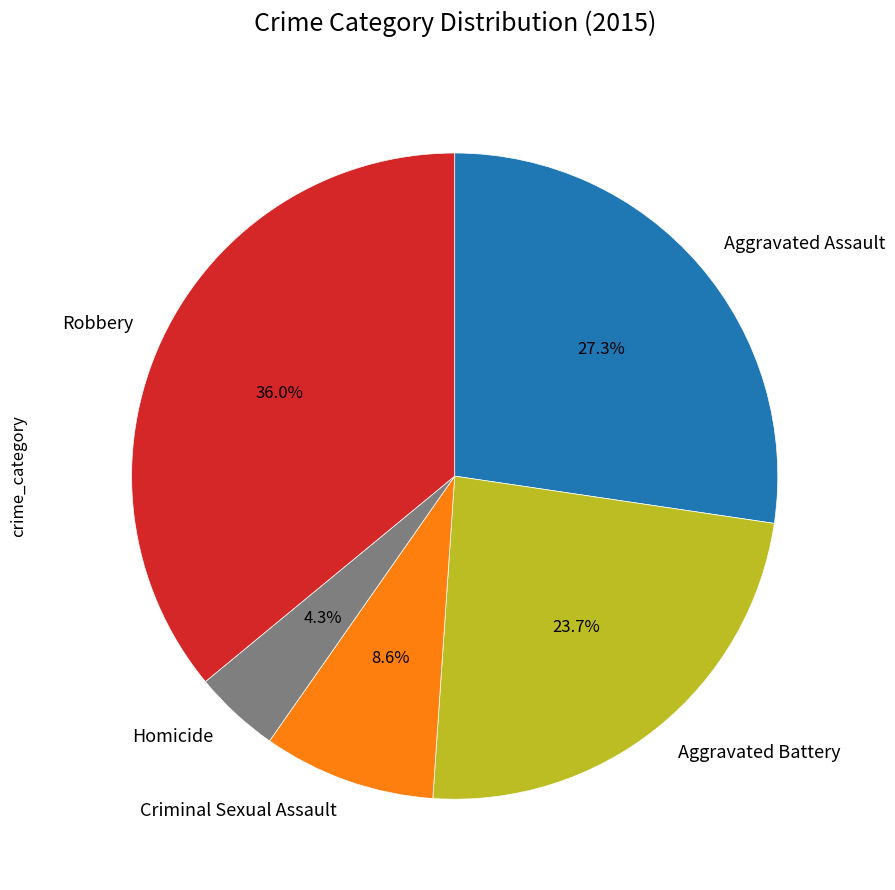

Does Homicide account for over 50% of the chart?

No